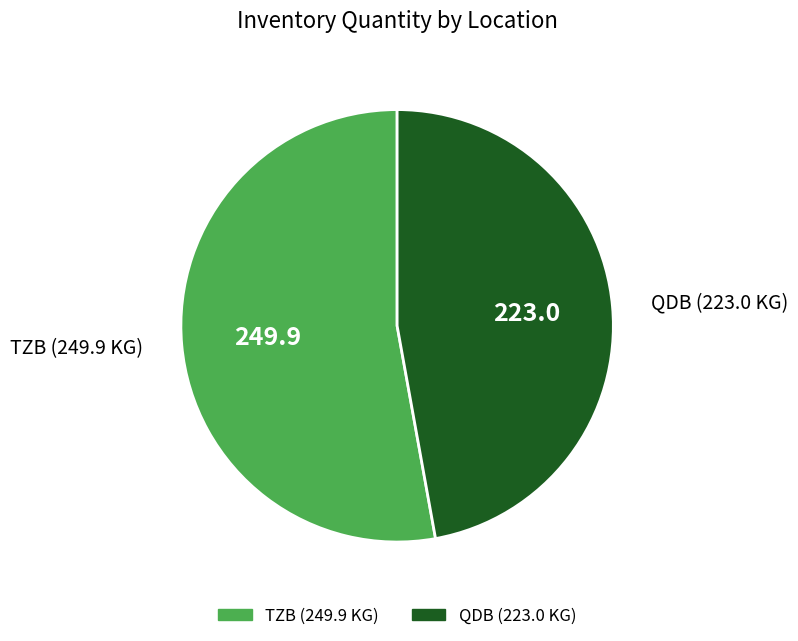

Is there a majority slice in this chart?

Yes